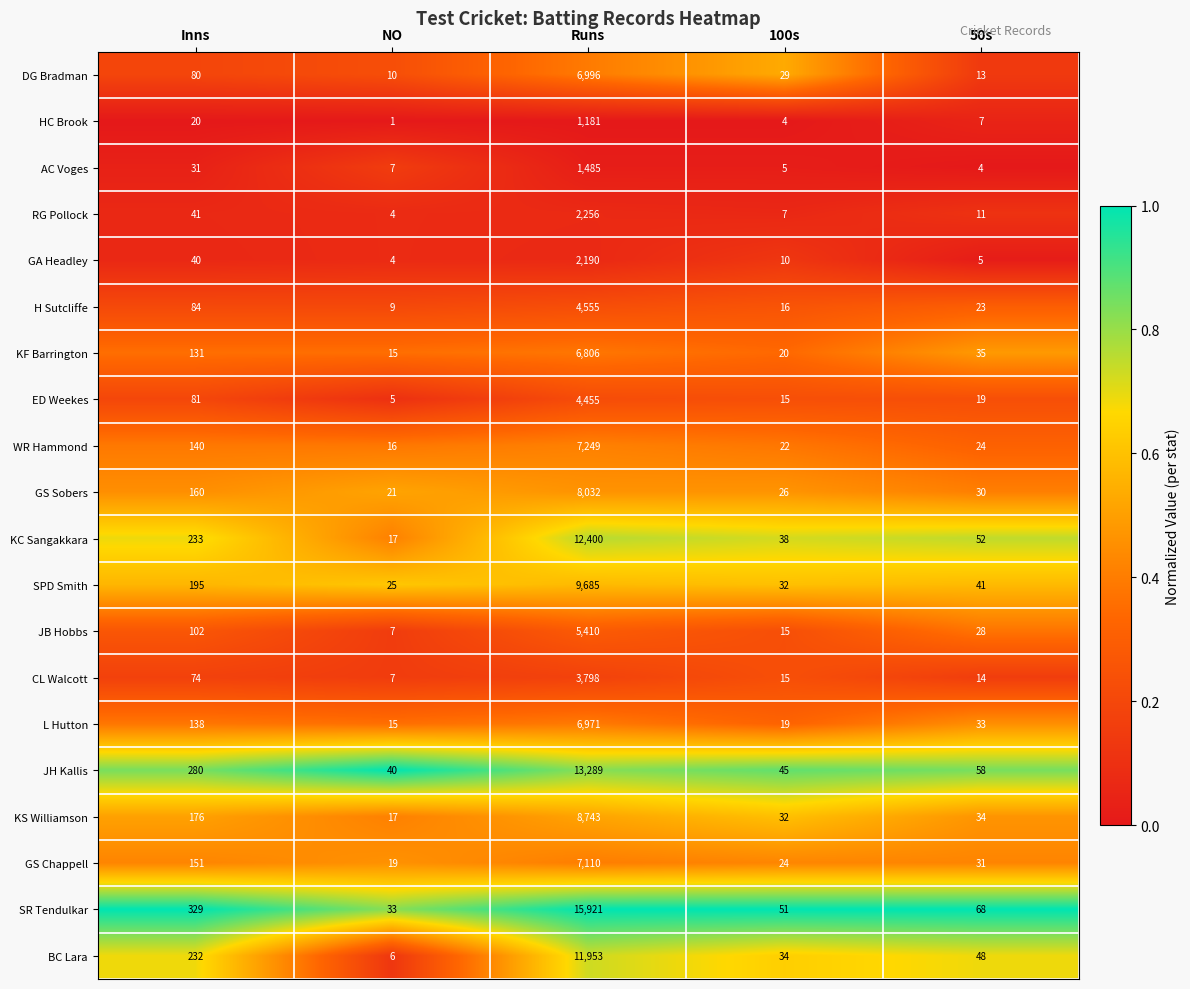

What is the maximum value for SR Tendulkar?

15921